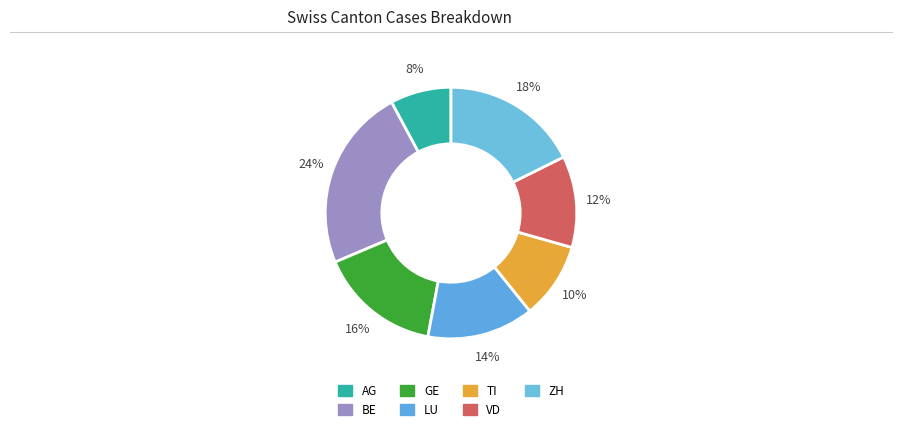

To the nearest percent, what is the average slice percentage?

14%